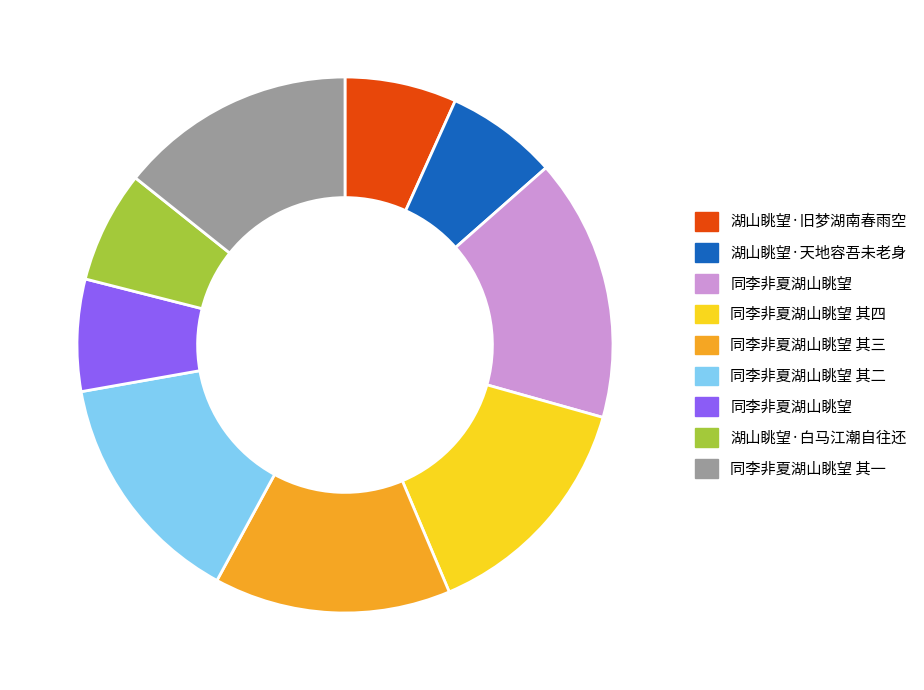

Does any single category account for the majority?

No